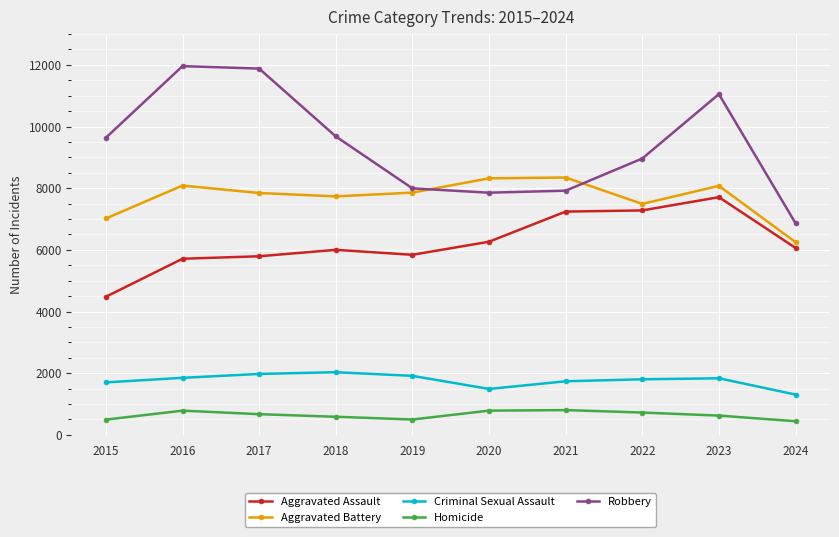

What is the sum of all Criminal Sexual Assault values?

17655